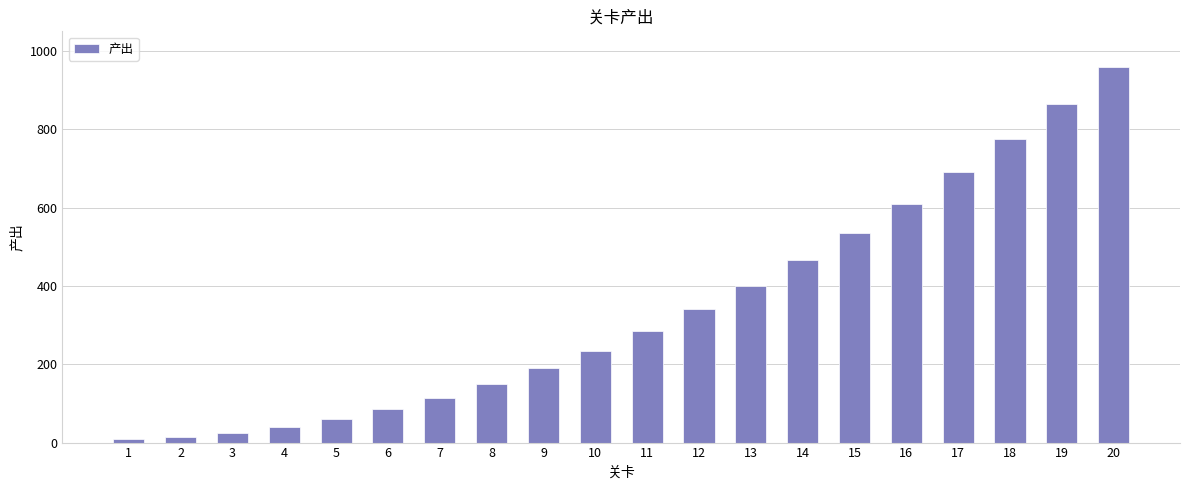

How many series are shown in this chart?

1